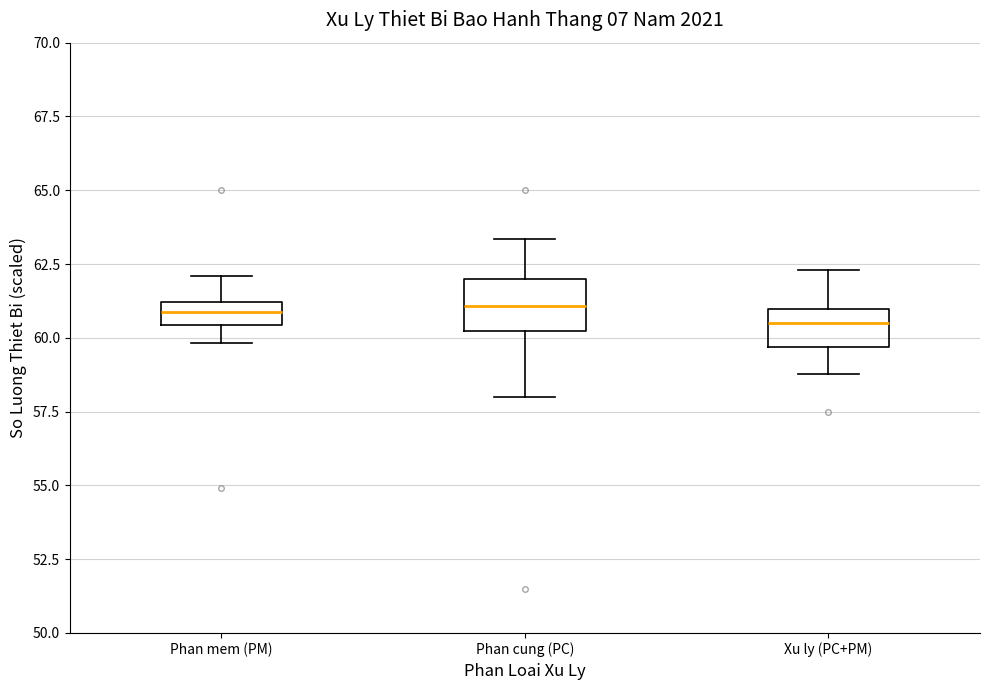

Where does the lower whisker of the box for Xu ly (PC+PM) end on the y-axis? The values are not printed on the chart, so give them approximately, as read against the axis.

59.0